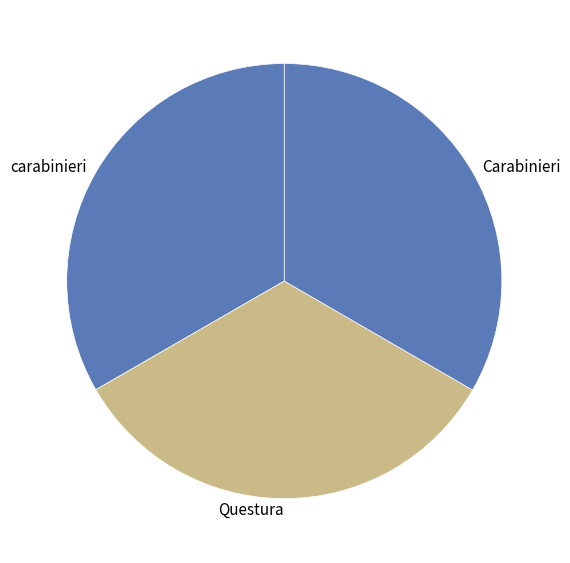

Does any single category account for the majority?

No